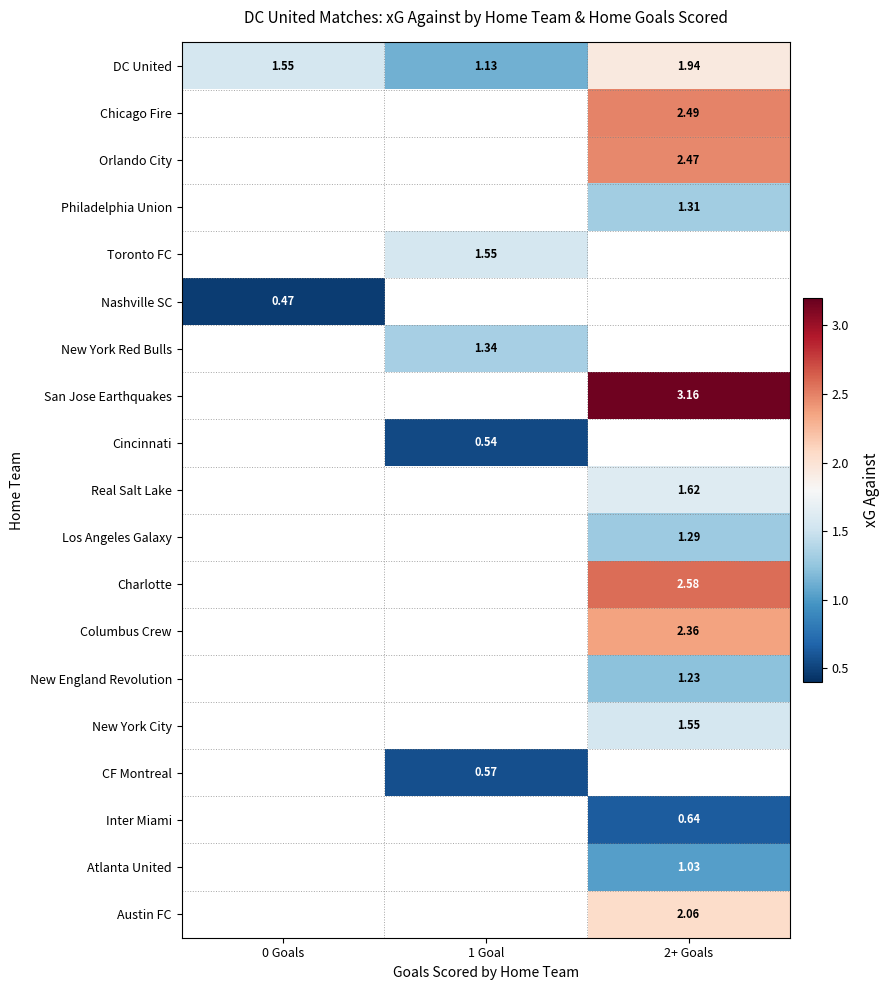

Which series has the widest spread of values?

DC United